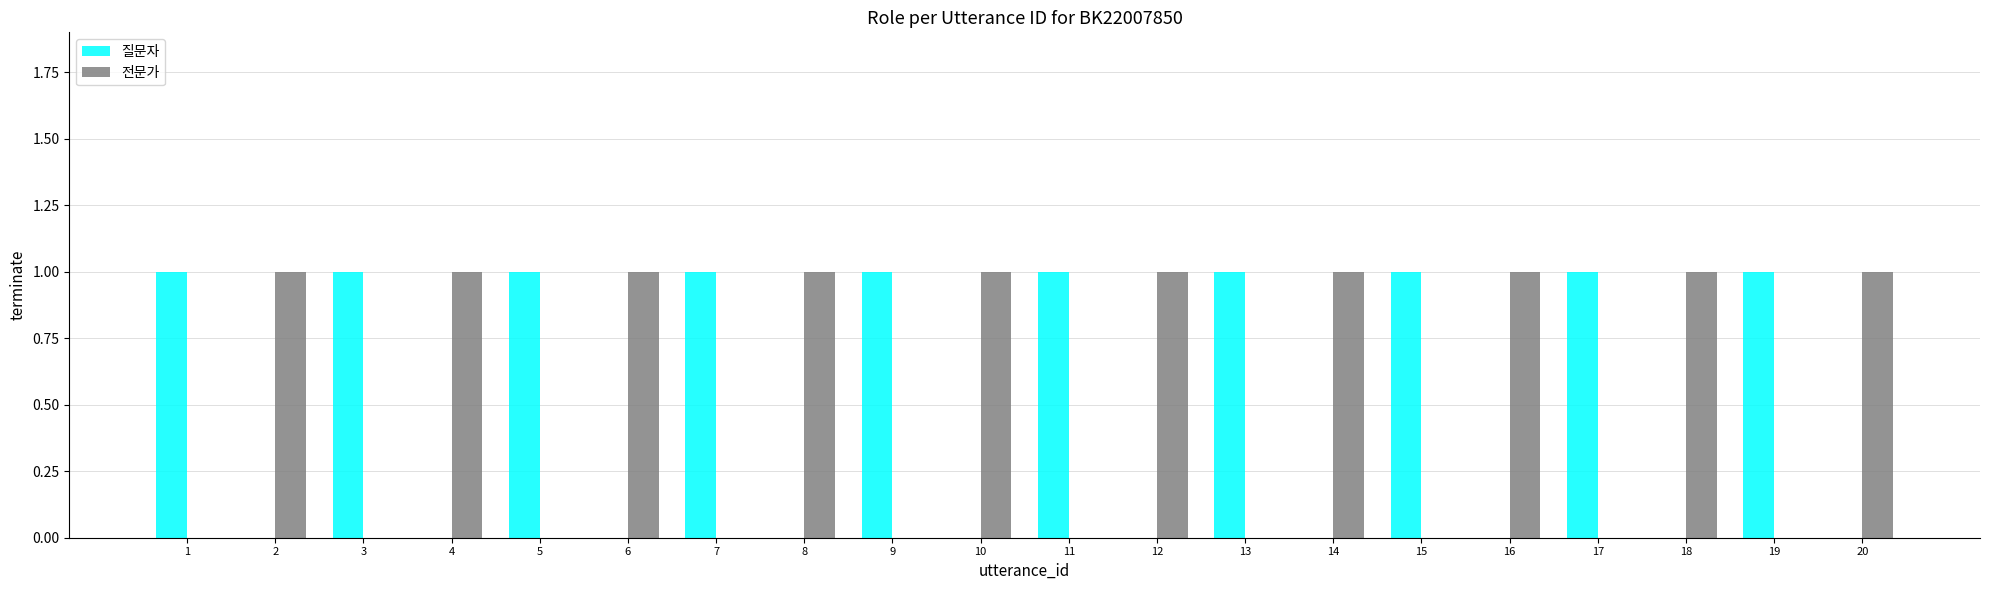

The value of 질문자 at 9 is 1. True or false?

True